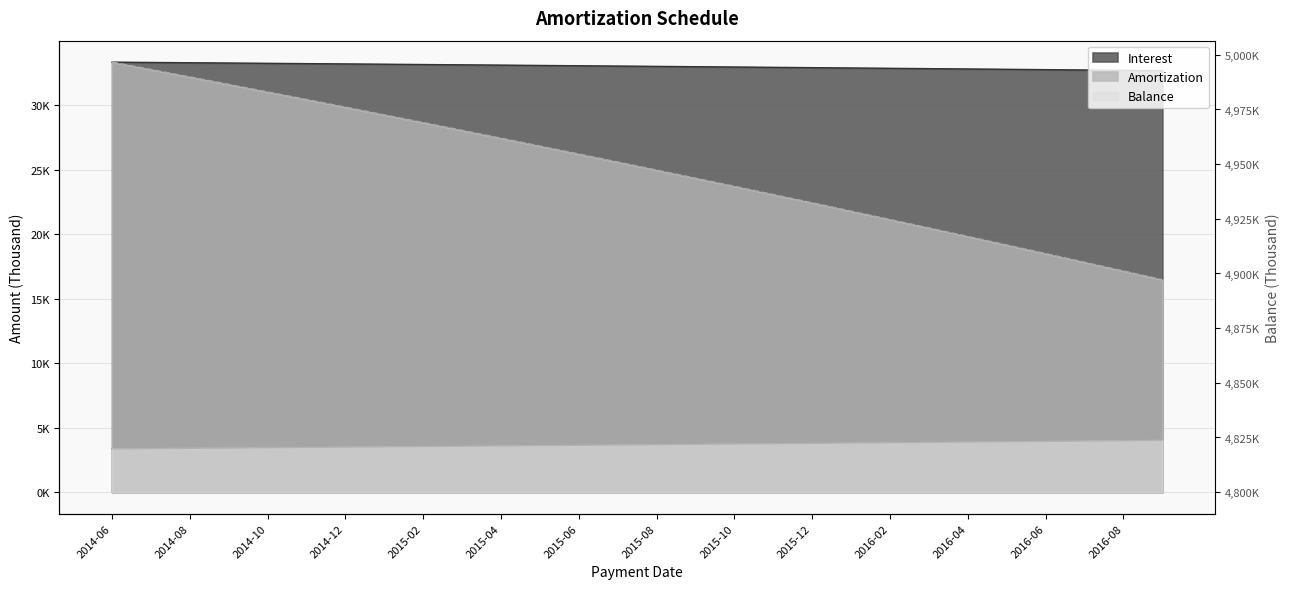

True or false: Balance and Amortization cross at least once.

False